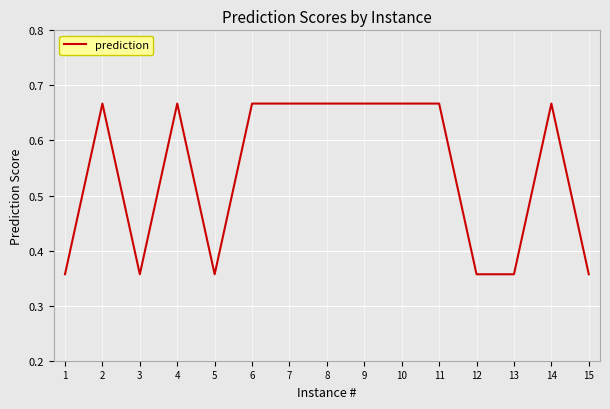

Between 6 and 3, which is larger?

6